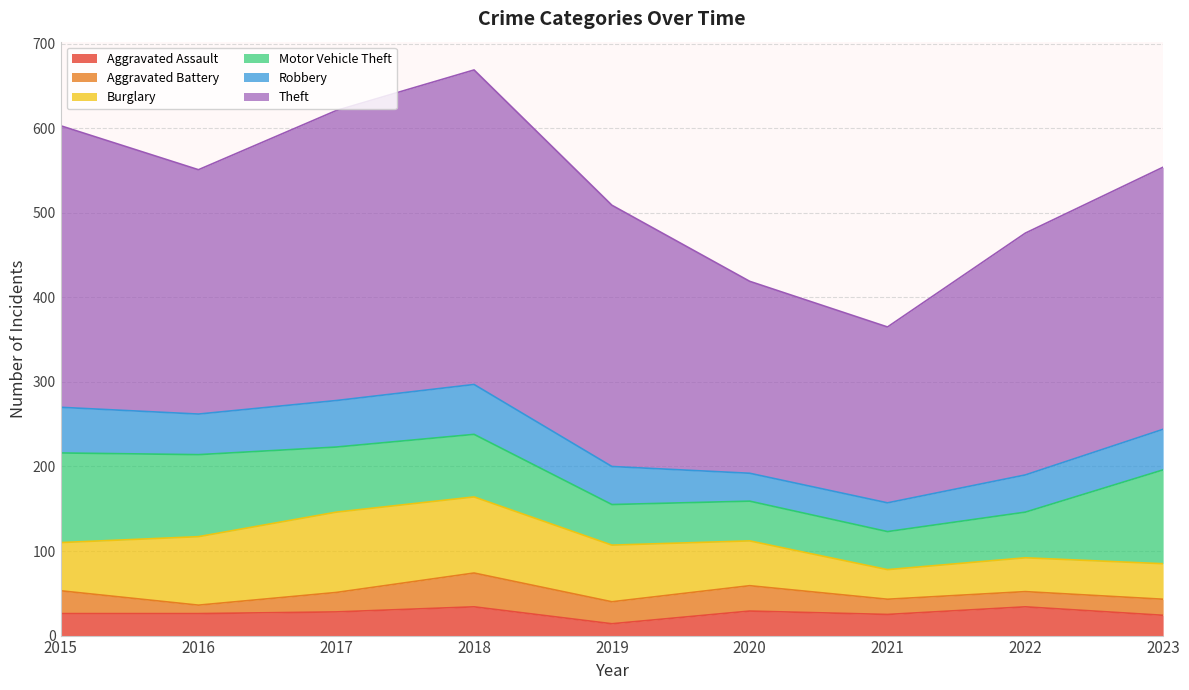

Where is the first local maximum for Robbery?

2018